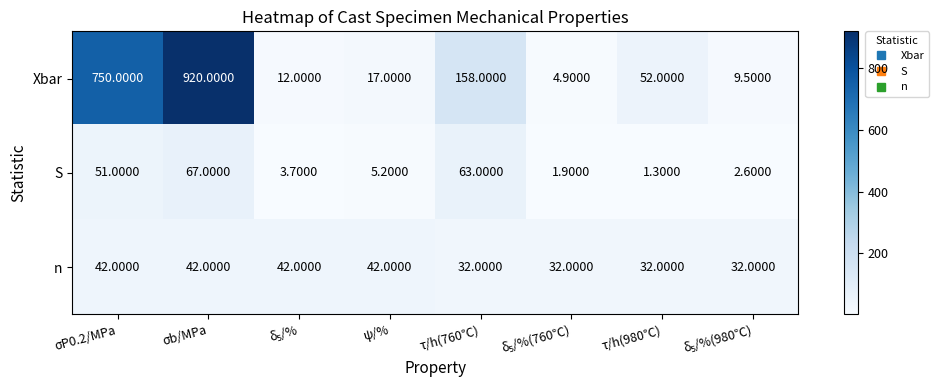

Which series has the largest total across all categories?

Xbar